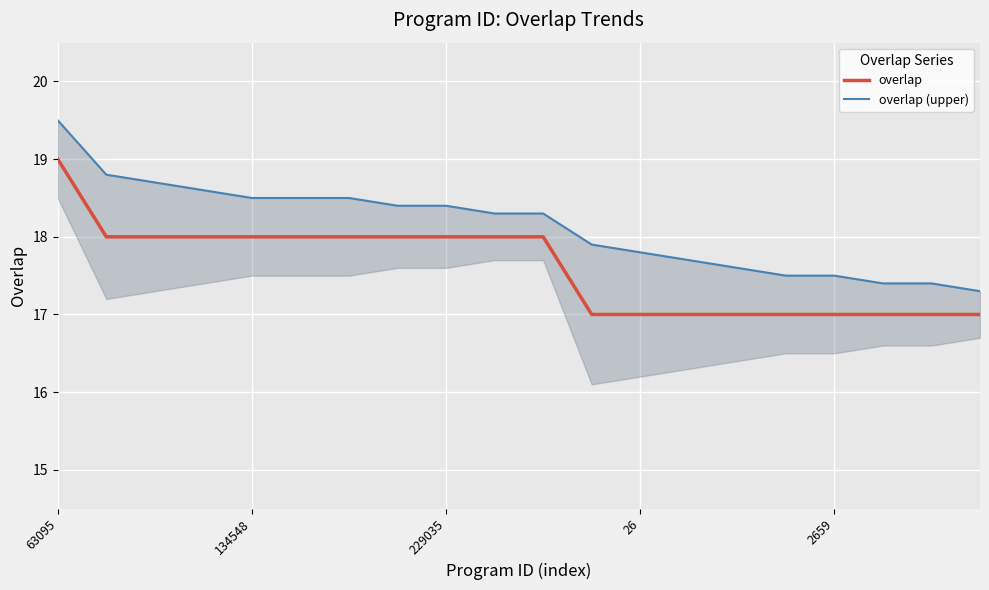

True or false: overlap has a value of 22.3 at 18.

False